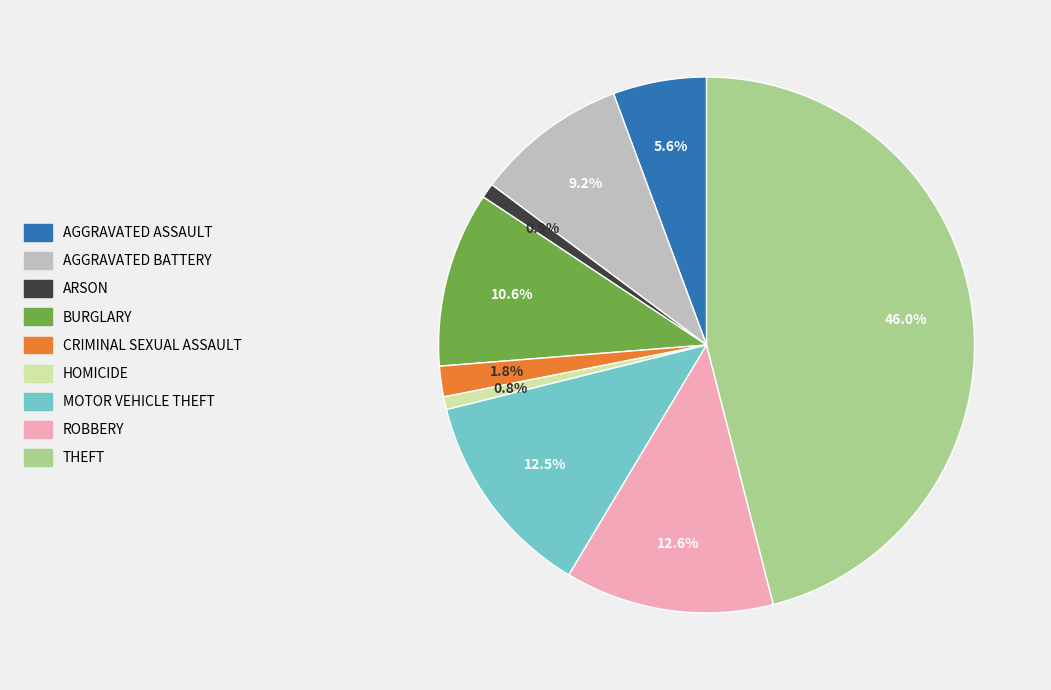

Is there a majority slice in this chart?

No